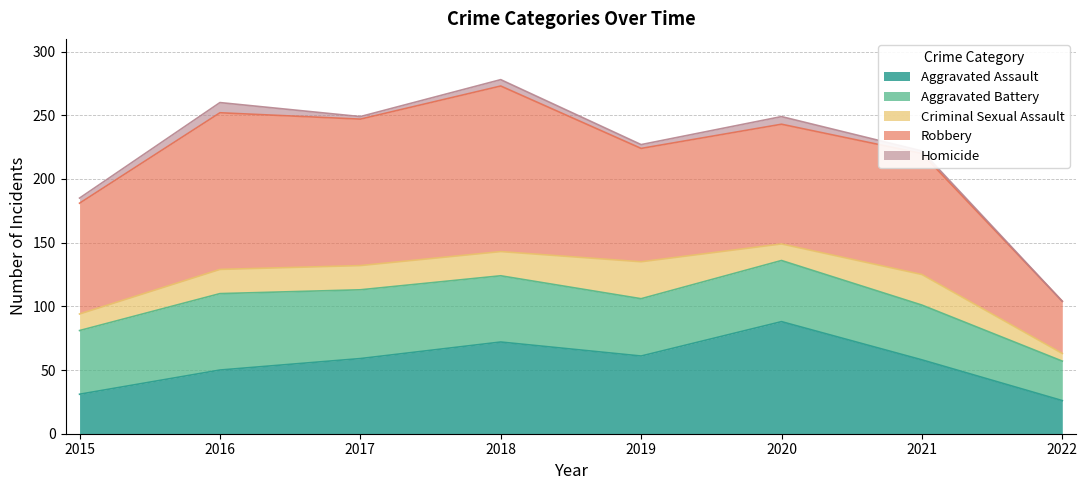

Which series changed the most between 2015 and 2020?

Aggravated Assault